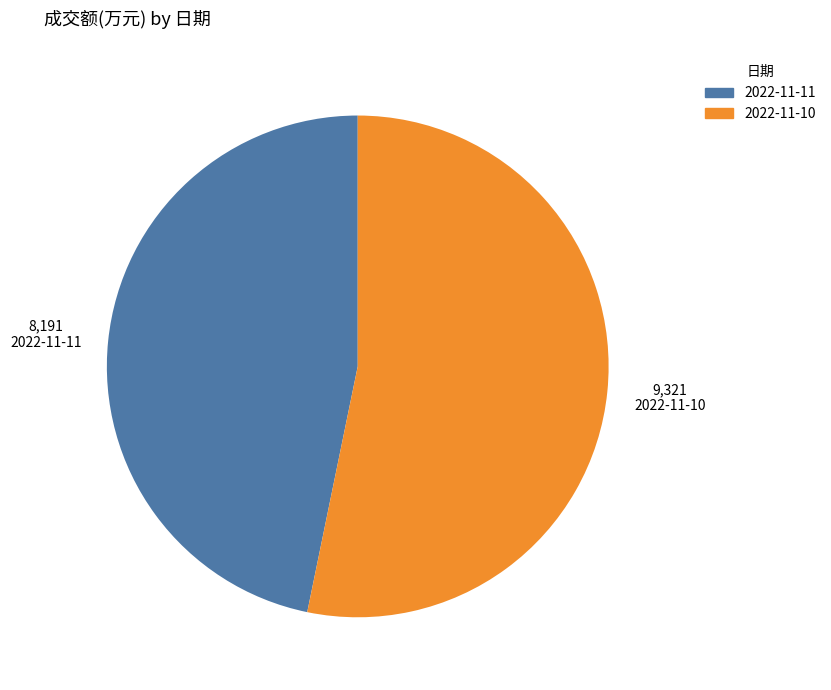

Is it true that 2022-11-11 is 40% of the pie?

False